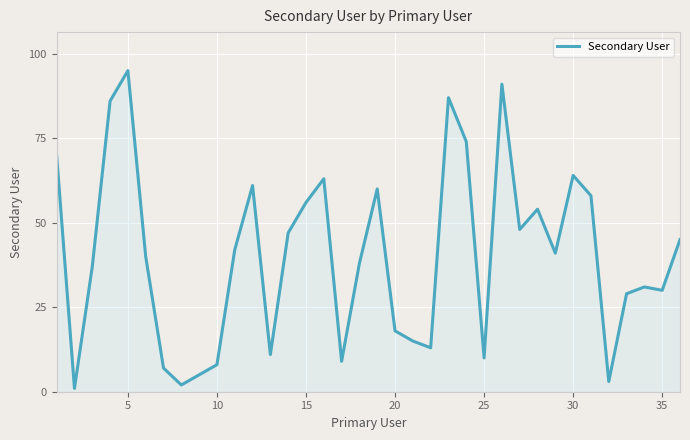

What is the greatest value displayed?

95